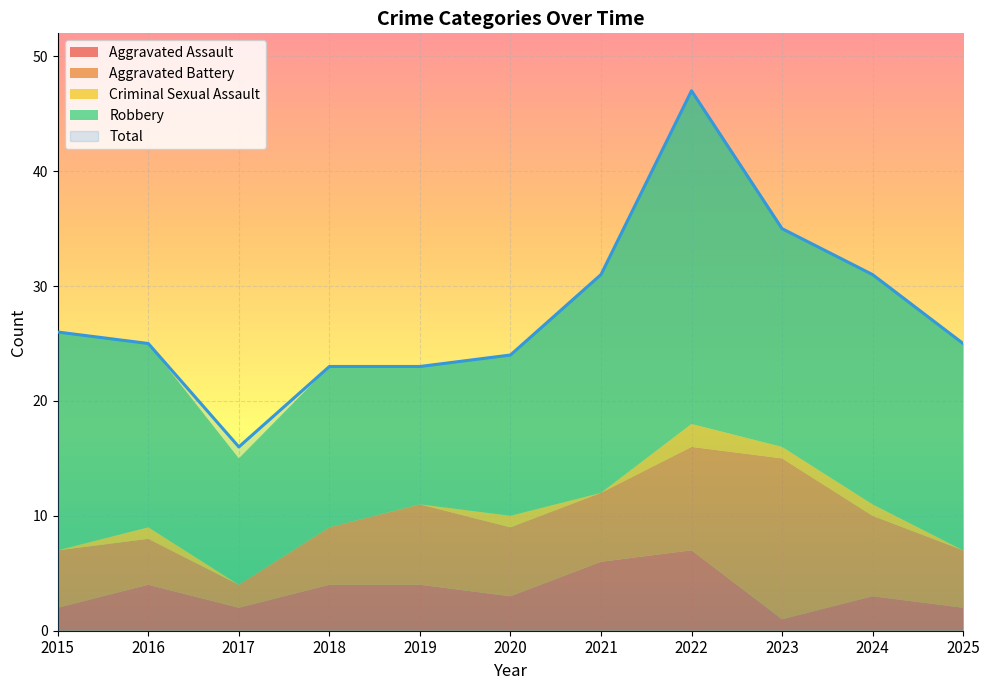

At which category is the sum across all series the highest?

2022